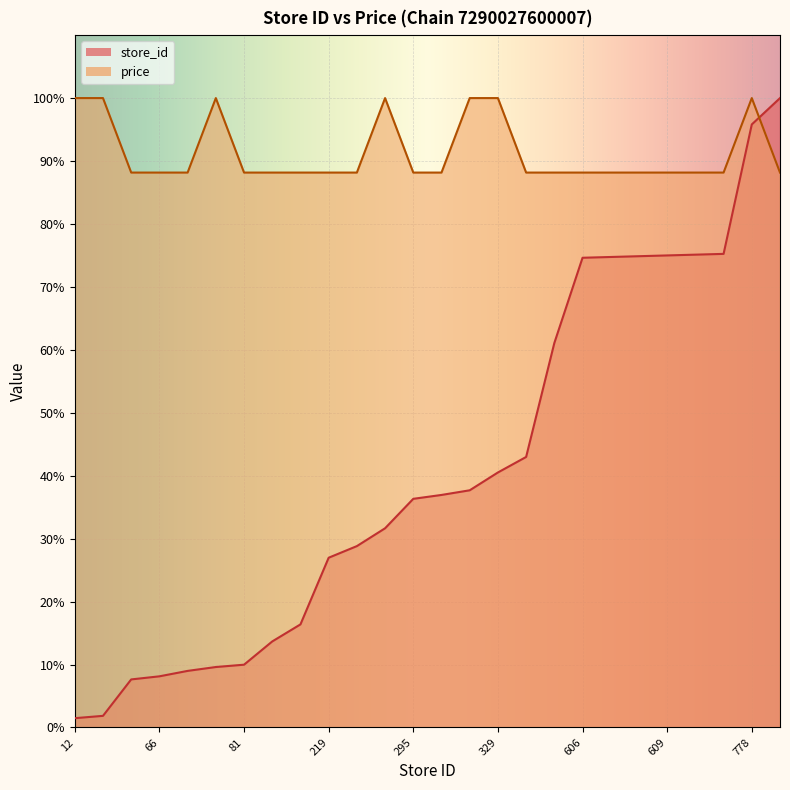

Where is price nearest to the value 94?

62